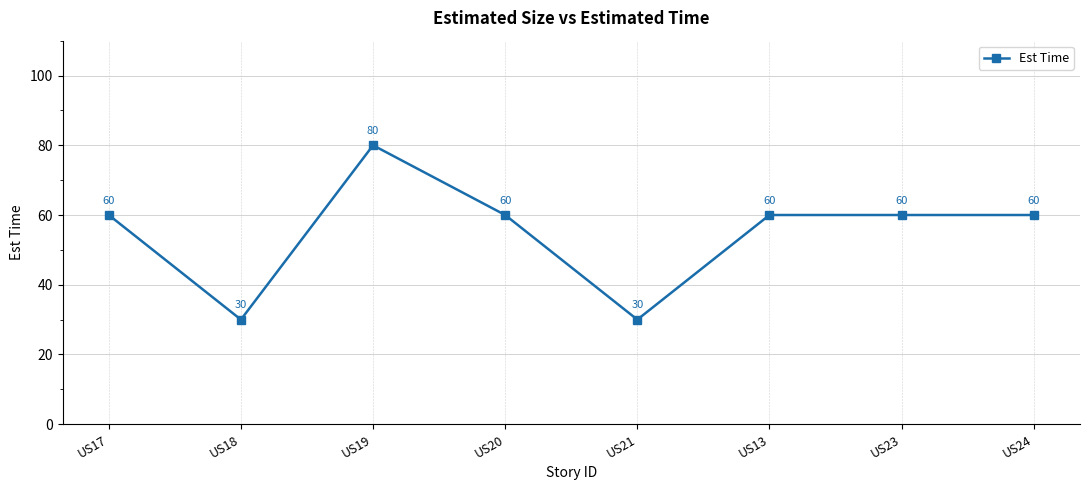

What is the approximate value at US19, to the nearest 10?

80